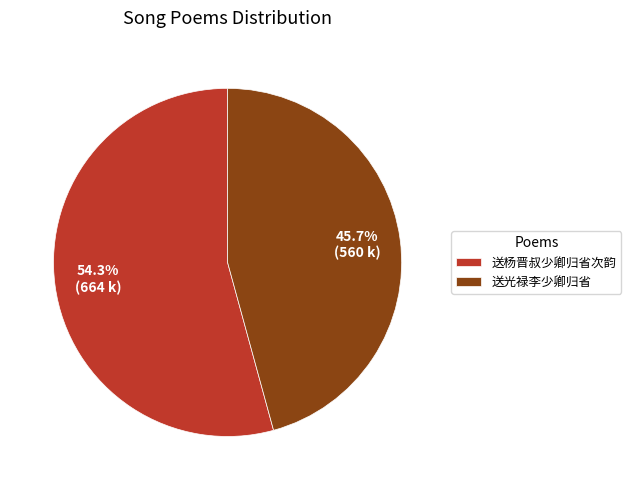

What is the smallest slice in the pie chart?

送光禄李少卿归省